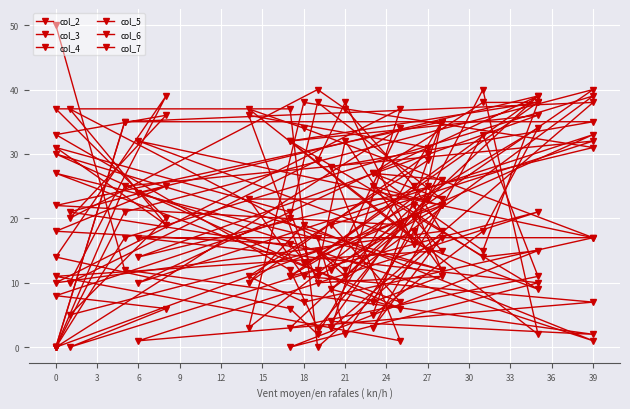

What is the value of the col_5 point at the 19th from the left?

25